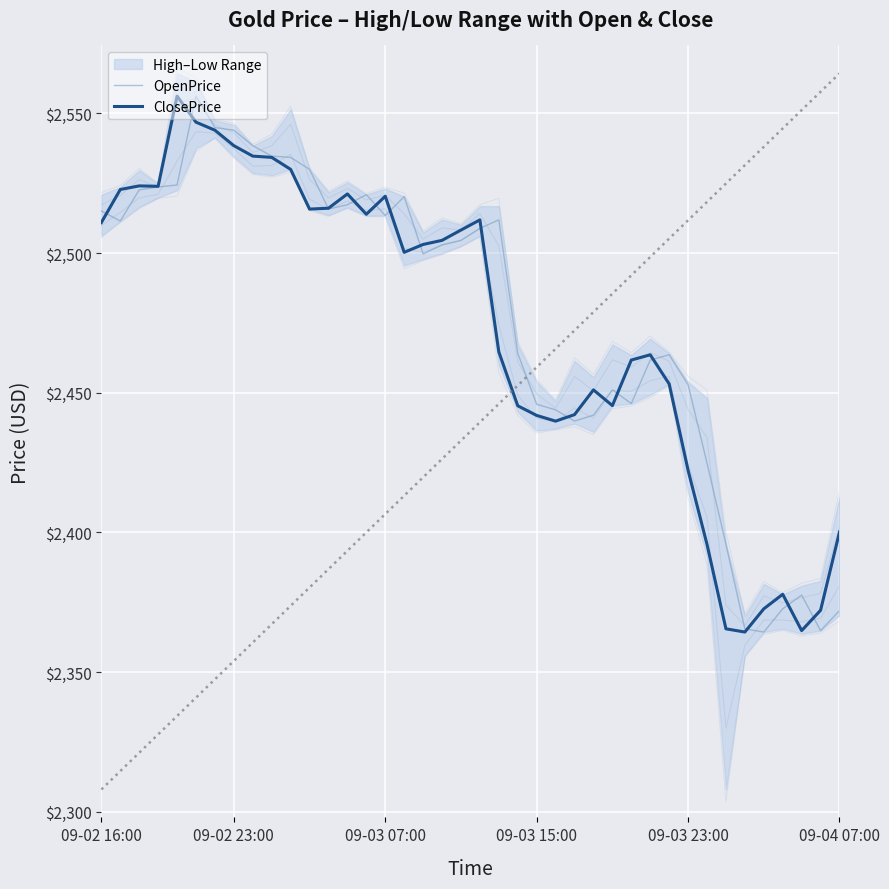

Is it true that OpenPrice equals 4133.3 at 09-03 15:00?

False